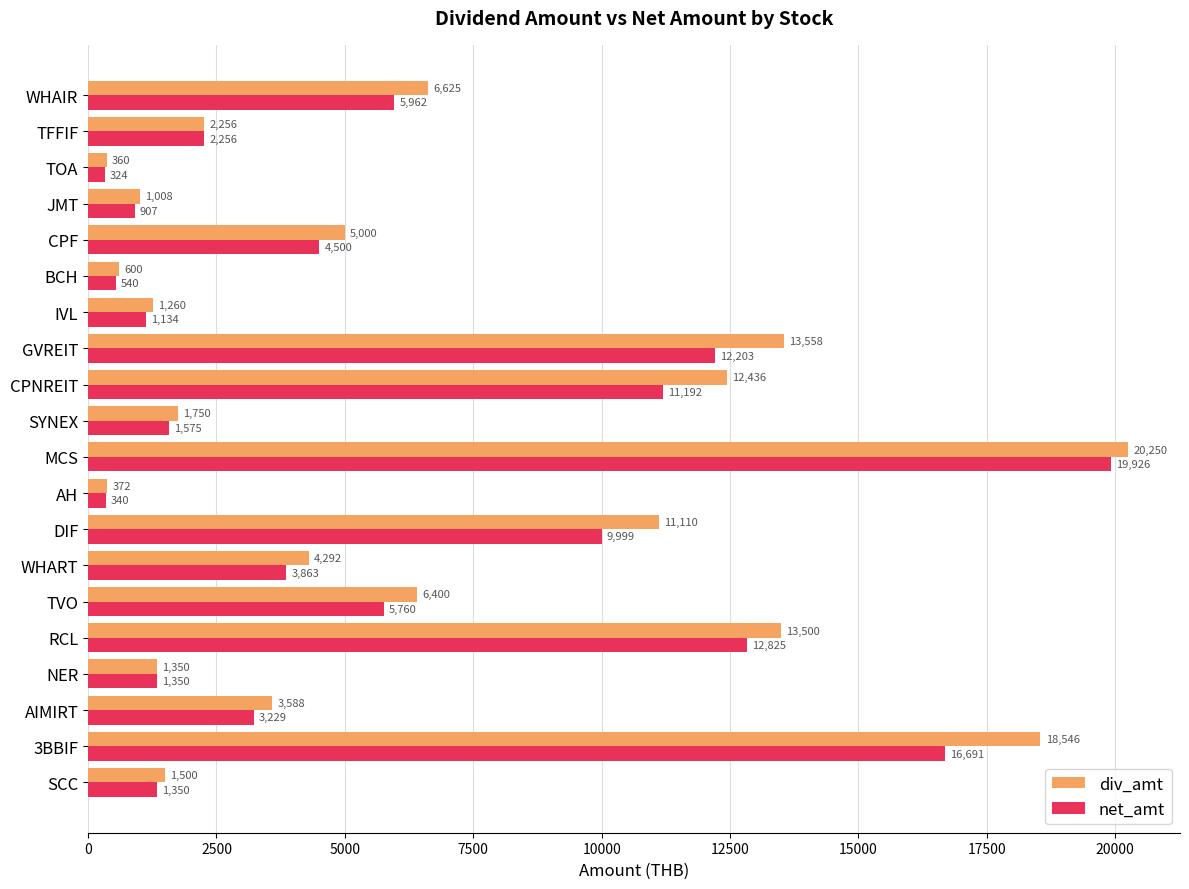

Is the value of net_amt at AH greater than the value of div_amt at 3BBIF?

No